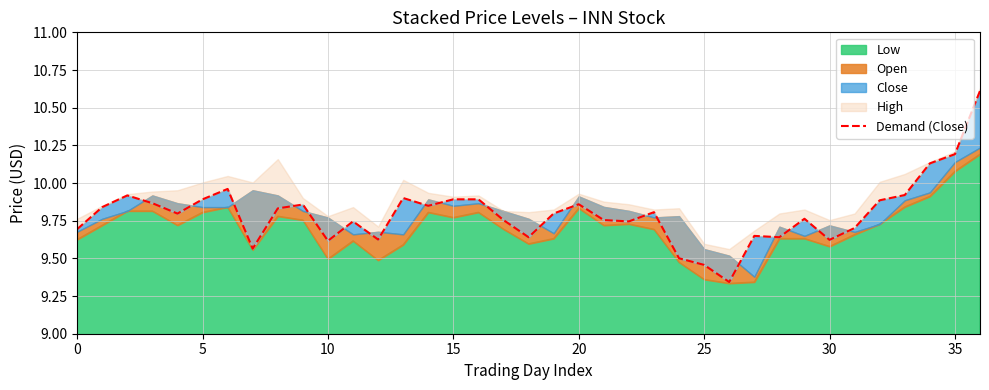

What is the sum of all values?

362.5